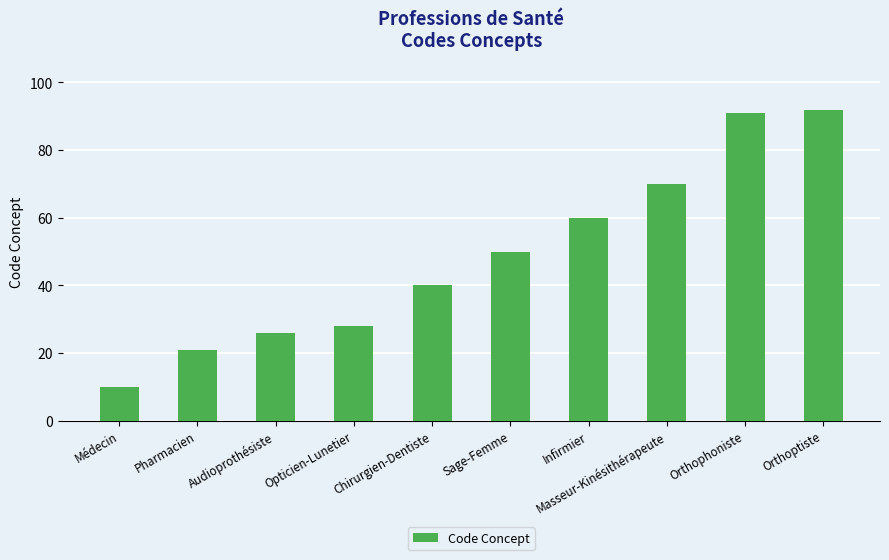

What is the difference between the values at Sage-Femme and Masseur-Kinésithérapeute?

20